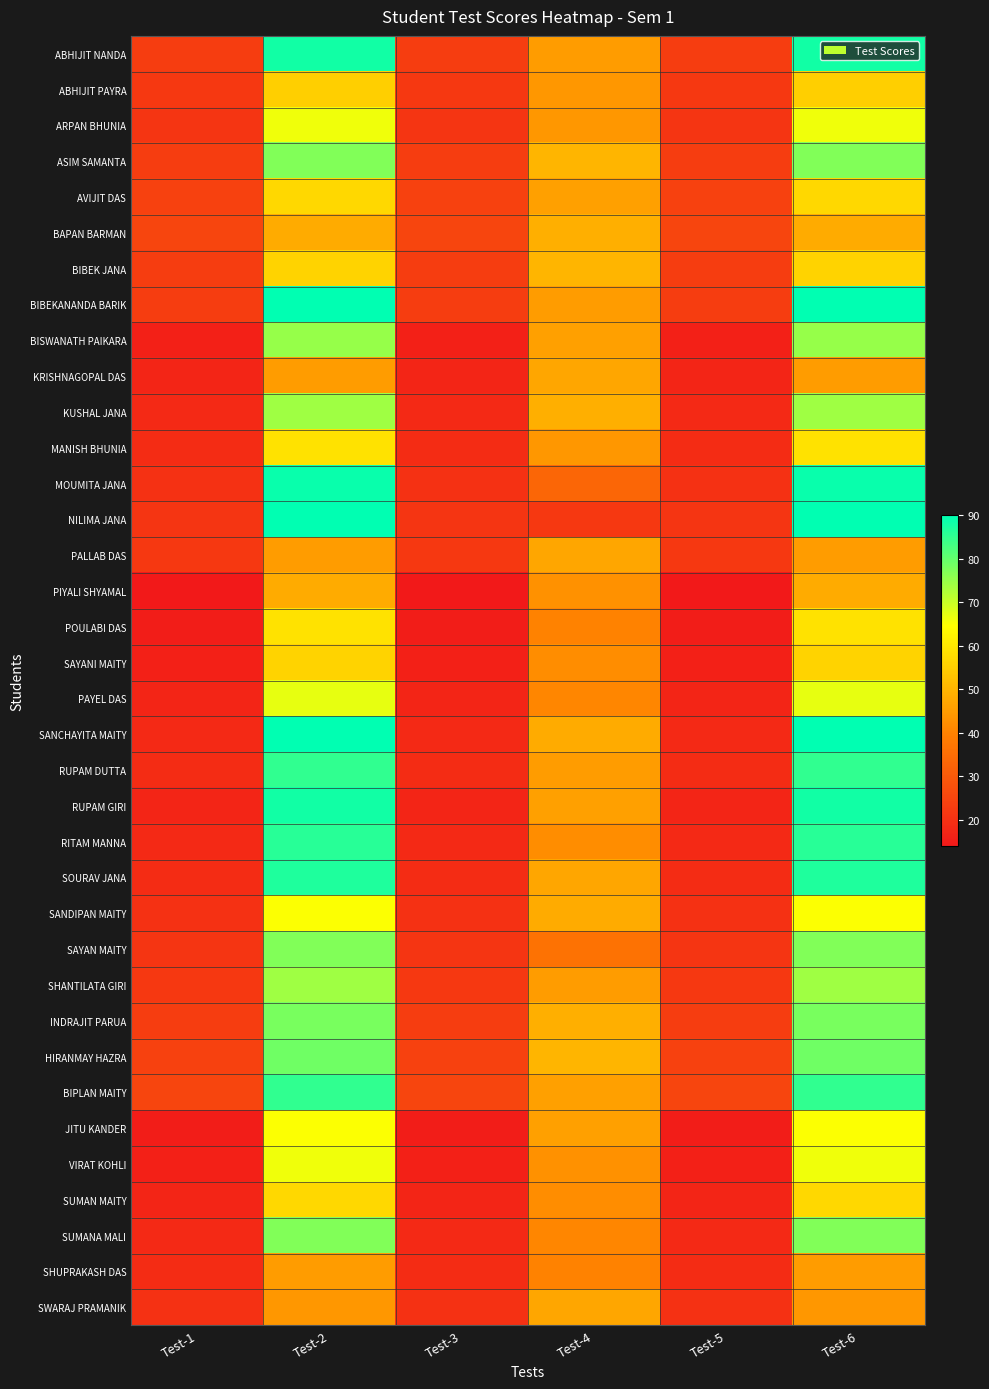

What is the total value across all series at Test-3?

710